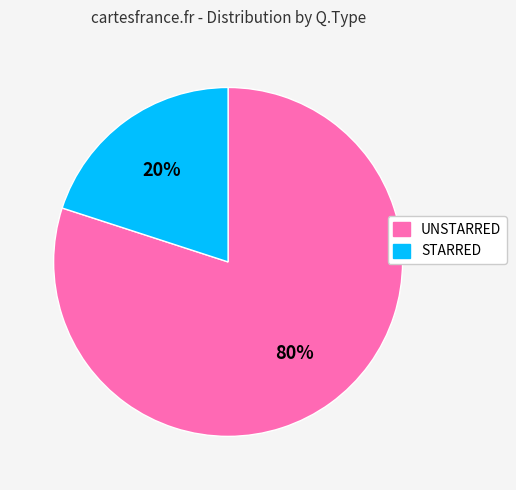

What is the smallest slice in the pie chart?

STARRED